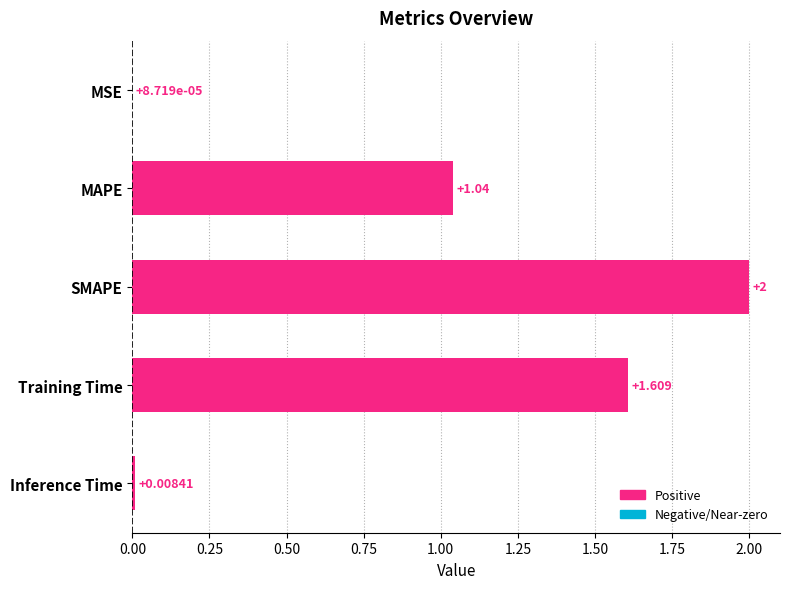

Between MAPE and Inference Time, which is larger?

MAPE